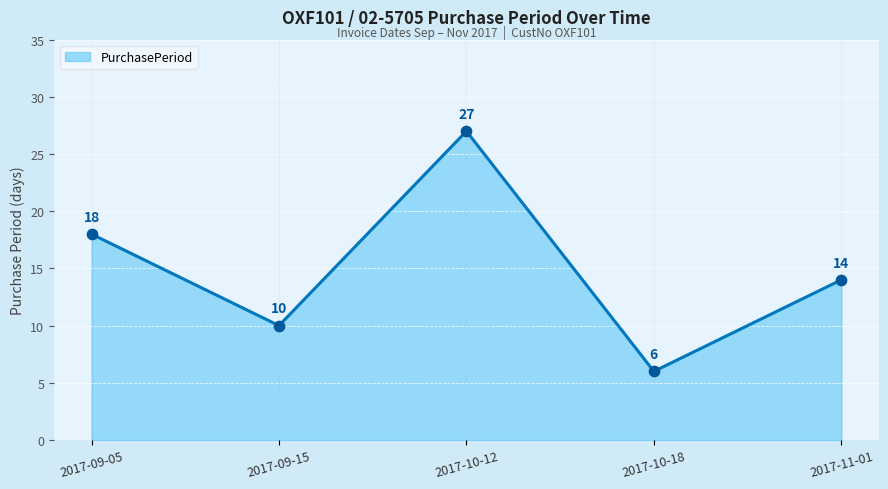

Which has a higher value, 2017-10-18 or 2017-09-15?

2017-09-15